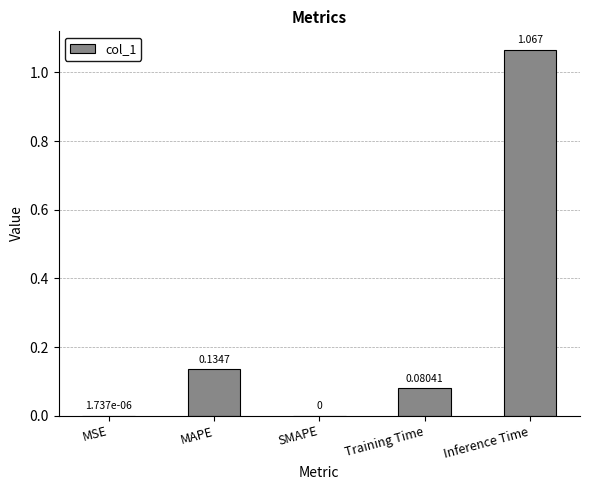

Which has a higher value, SMAPE or Training Time?

Training Time